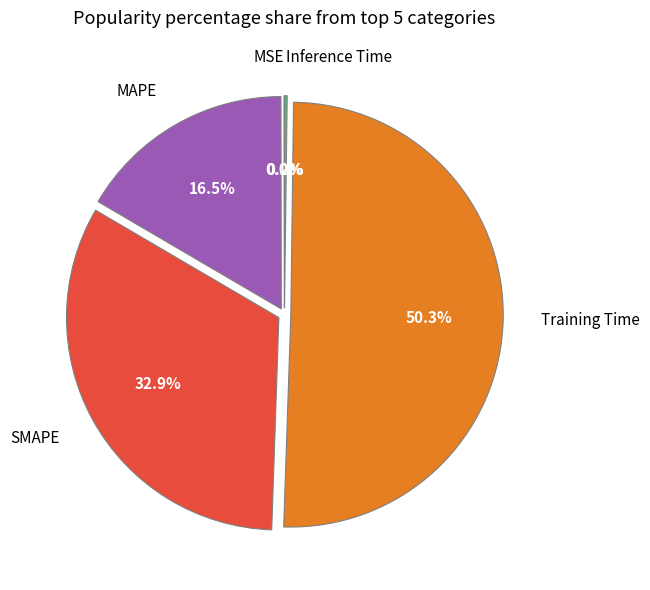

To the nearest percent, what portion does Training Time represent?

50%